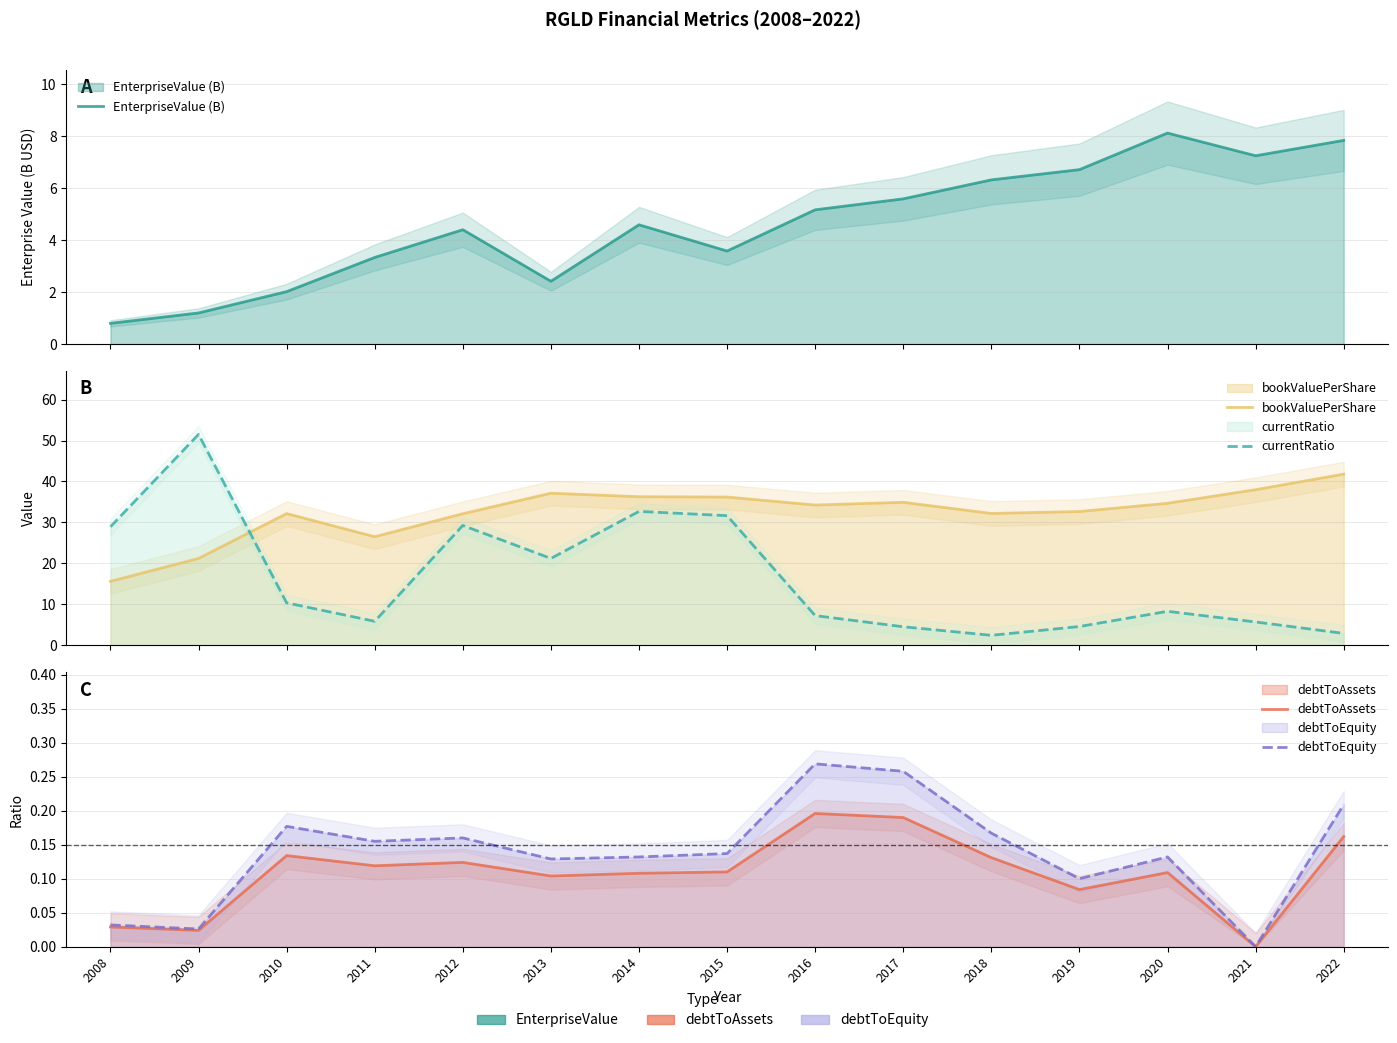

Reading right to left, extract all data points from this chart.

EnterpriseValue (B): 7.8	7.3	8.1	6.7	6.3	5.6	5.2	3.6	4.6	2.4	4.4	3.3	2.0	1.2	0.8
bookValuePerShare: 41.8	38.0	34.7	32.7	32.2	34.9	34.2	36.2	36.3	37.1	32.1	26.5	32.2	21.2	15.6
currentRatio: 2.9	5.7	8.3	4.6	2.5	4.5	7.3	31.7	32.7	21.2	29.3	5.9	10.4	51.5	28.9
debtToAssets: 0.2	0.0	0.1	0.1	0.1	0.2	0.2	0.1	0.1	0.1	0.1	0.1	0.1	0.0	0.0
debtToEquity: 0.2	0.0	0.1	0.1	0.2	0.3	0.3	0.1	0.1	0.1	0.2	0.2	0.2	0.0	0.0